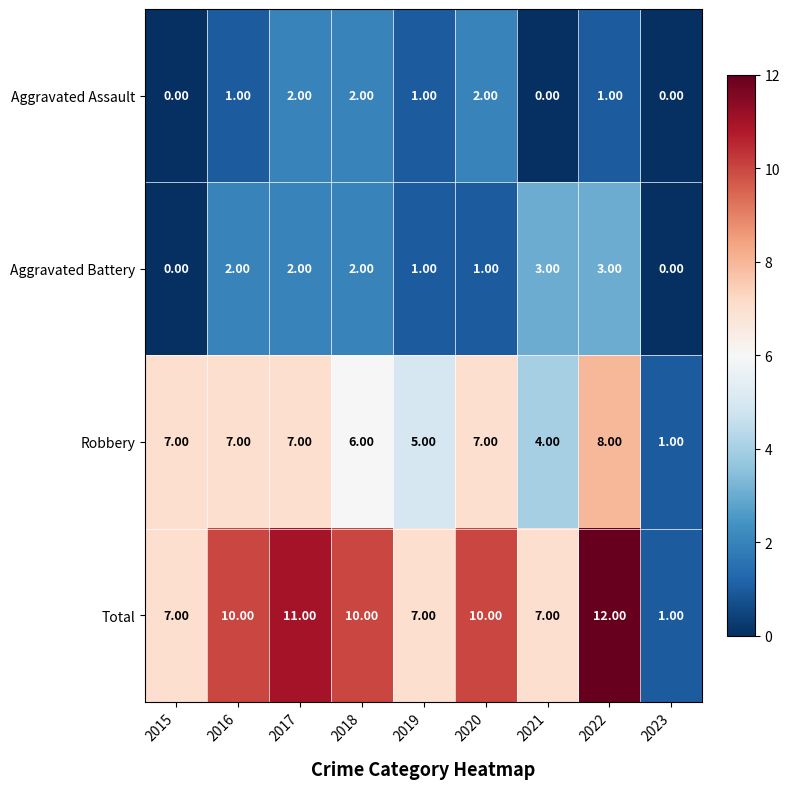

Which series changed the most between 2019 and 2020?

Total